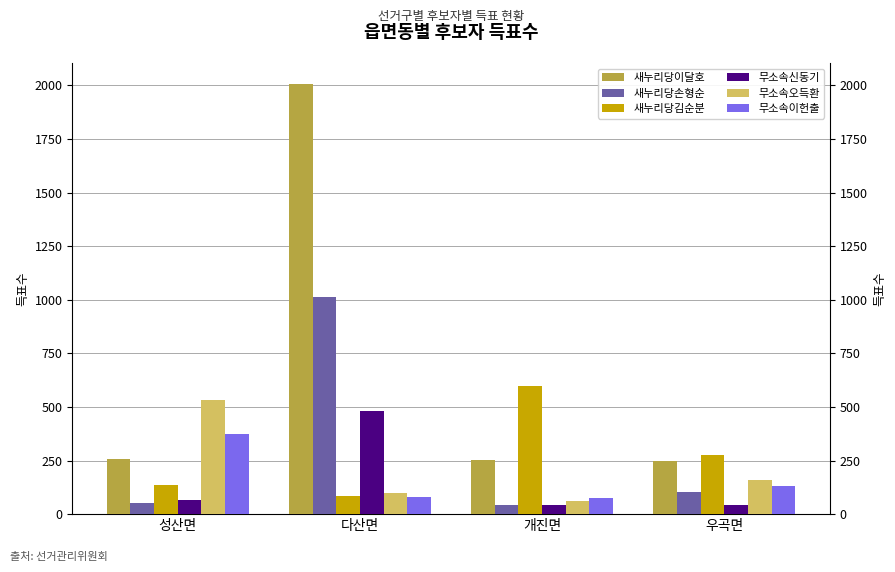

What are all the series names shown in the legend?

새누리당이달호, 새누리당손형순, 새누리당김순분, 무소속신동기, 무소속오득환, 무소속이헌출